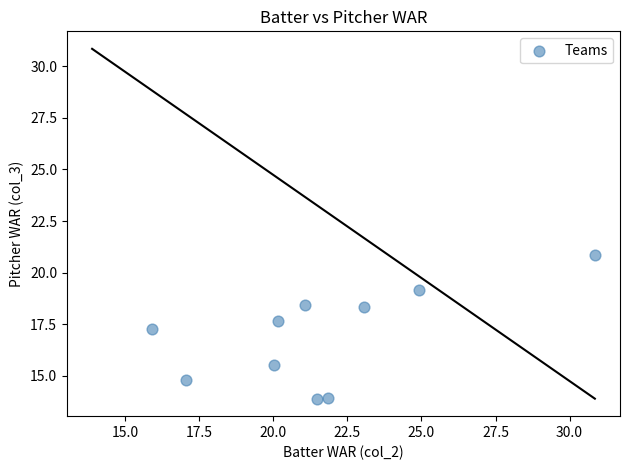

What is the average X value?

21.6